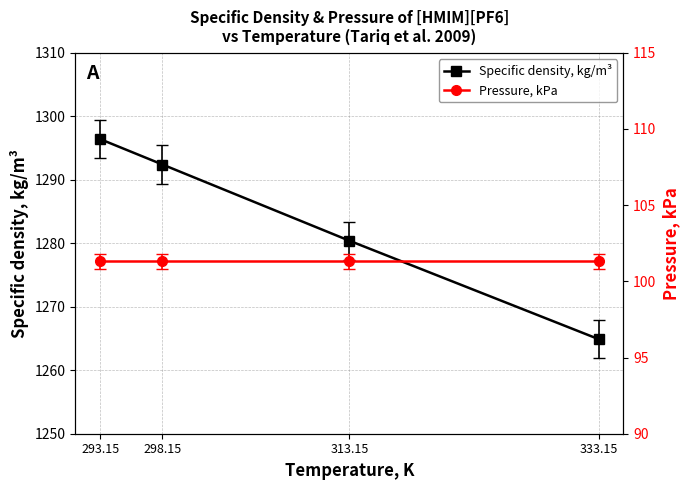

The Pressure, kPa series shows 53.5 at 313.15. True or false?

False